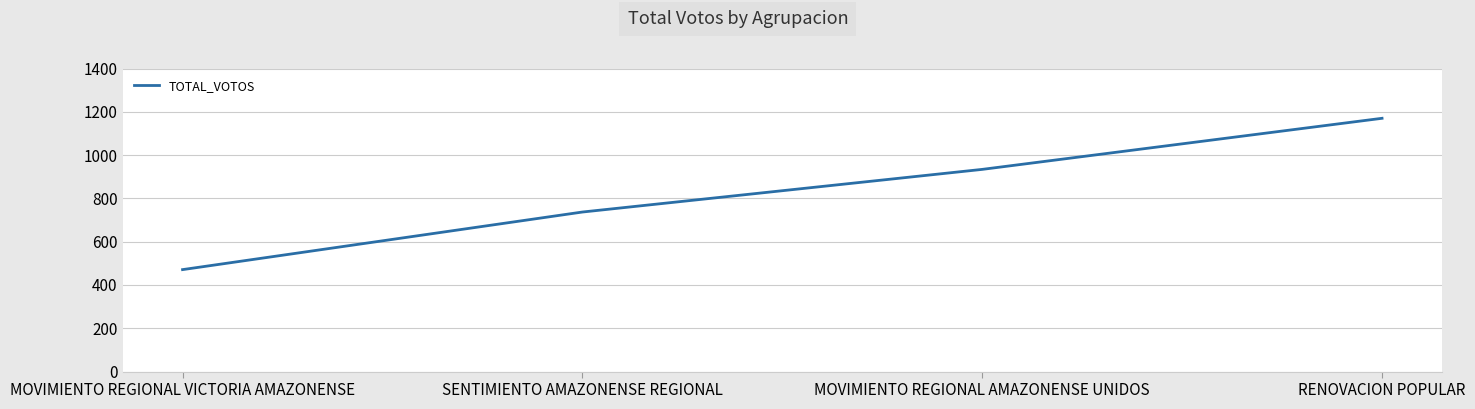

Reading left to right, list all the values displayed in this chart.

MOVIMIENTO REGIONAL VICTORIA AMAZONENSE=471	SENTIMIENTO AMAZONENSE REGIONAL=737	MOVIMIENTO REGIONAL AMAZONENSE UNIDOS=934	RENOVACION POPULAR=1170